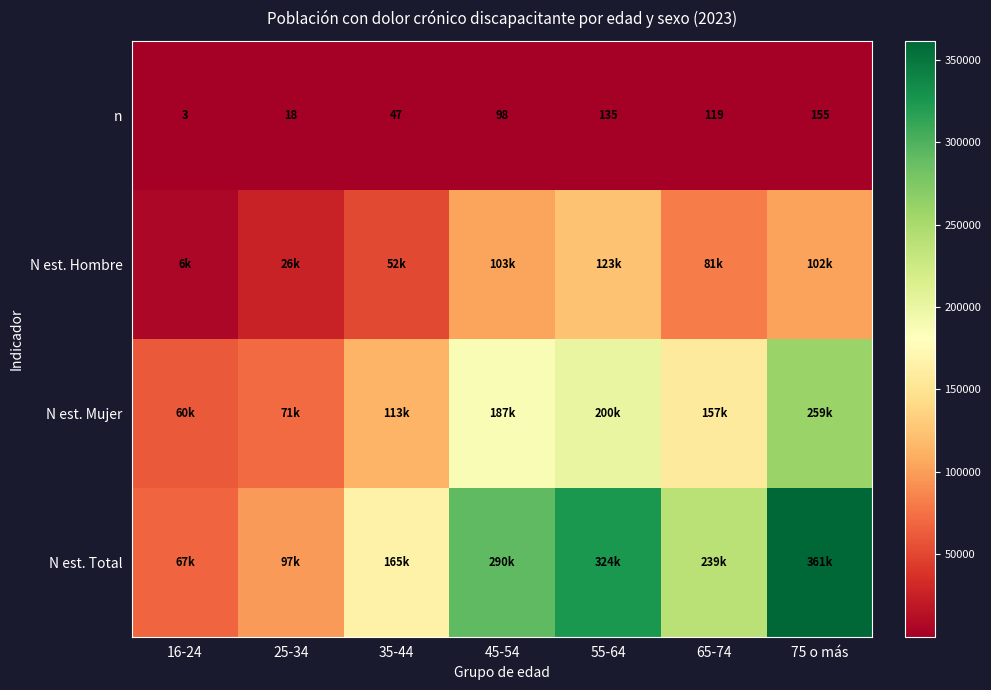

The n series shows 5 at 16-24. True or false?

False